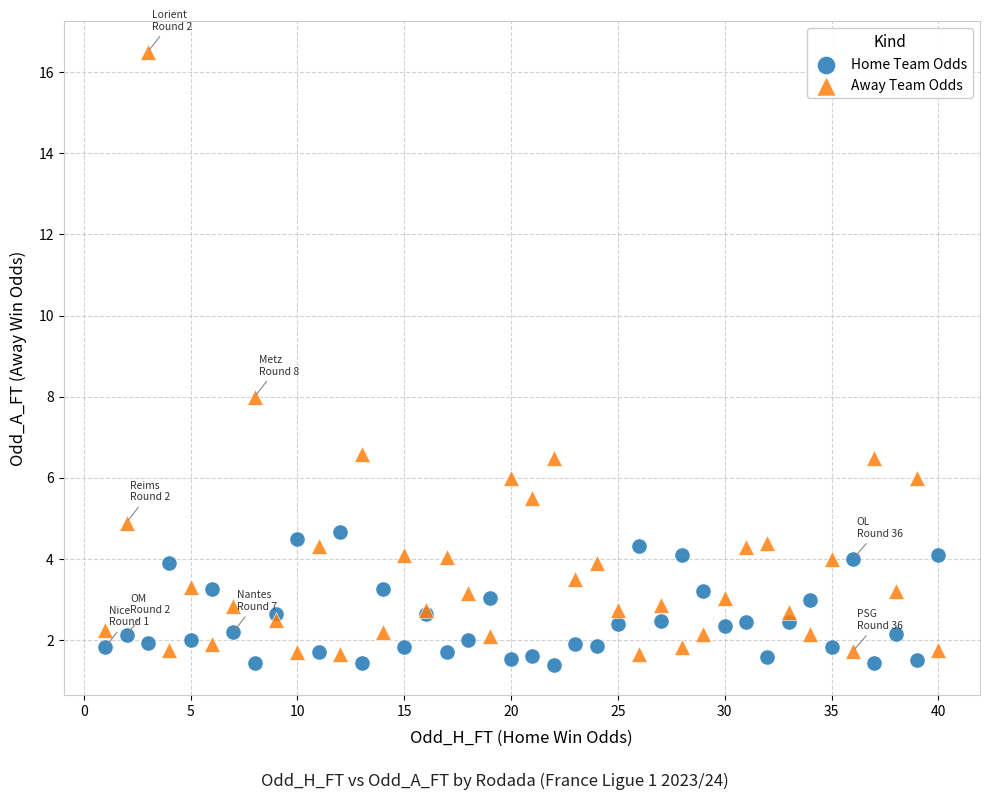

Which series contains the lowest Y value?

Home Team Odds